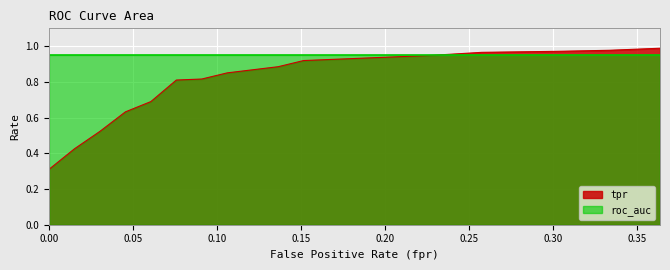

List the labels in order of value, largest first.

0.3636363636363636, 0.3333333333333333, 0.303030303030303, 0.2575757575757576, 0.2272727272727273, 0.196969696969697, 0.1515151515151515, 0.1363636363636364, 0.1060606060606061, 0.09090909090909091, 0.07575757575757576, 0.06060606060606061, 0.04545454545454546, 0.0303030303030303, 0.01515151515151515, 0.0